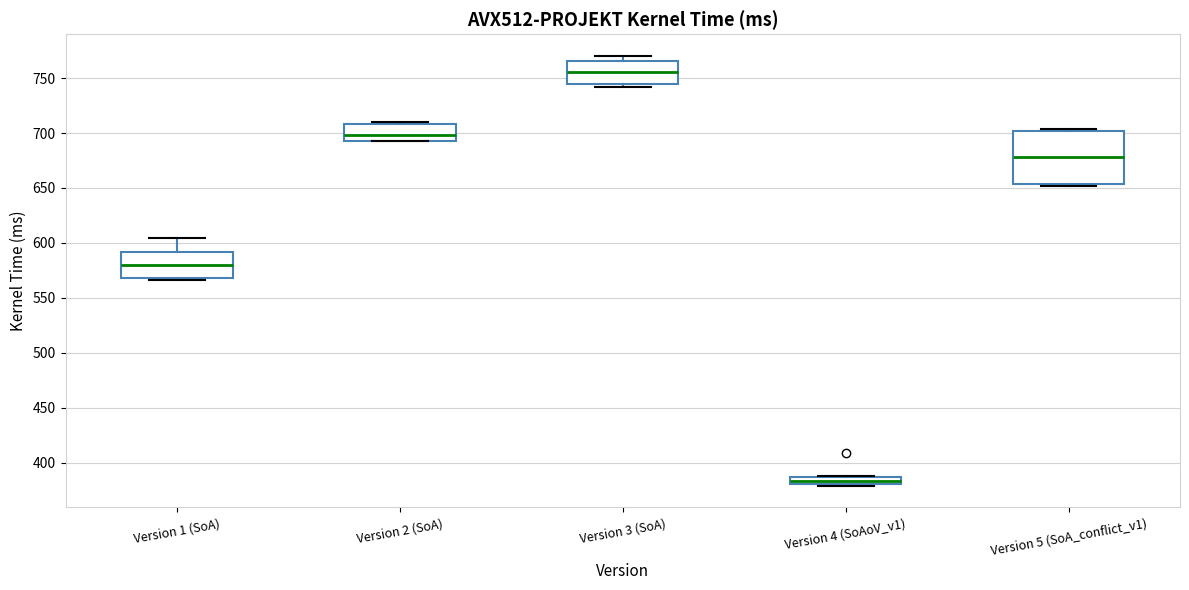

Which box has the highest median line?

Version 3 (SoA)